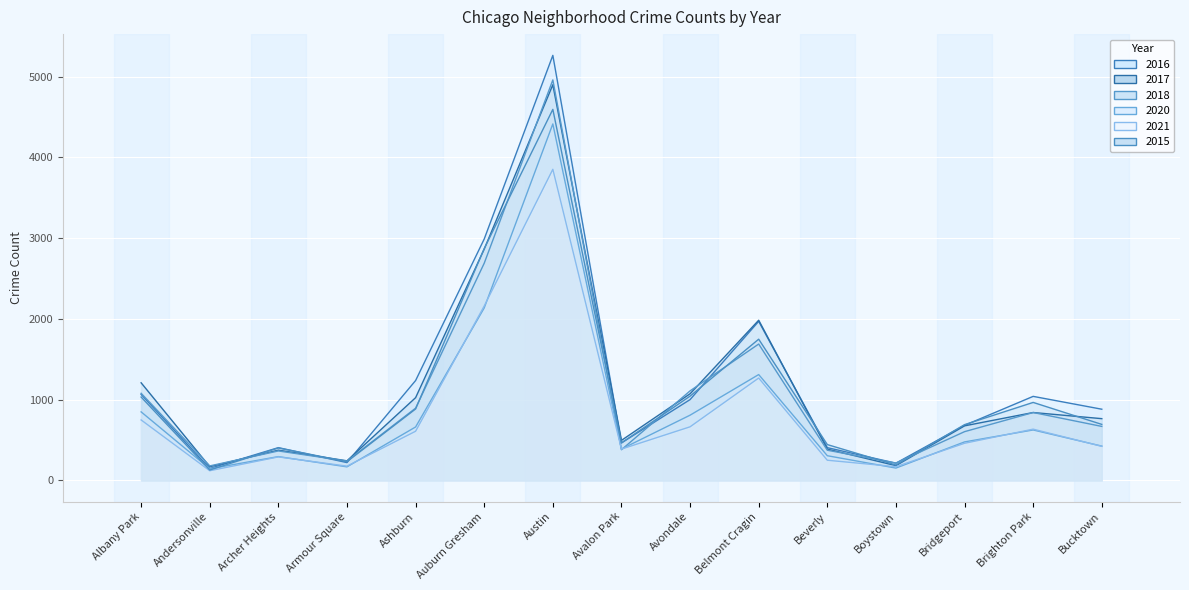

Which series has the largest total across all categories?

2016